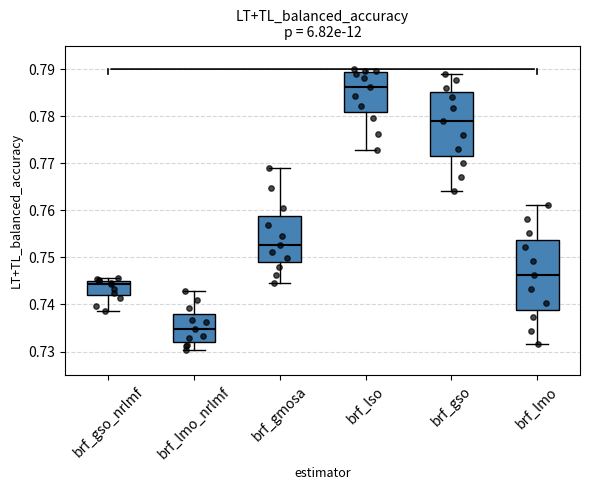

Reading left to right, read every box against the y-axis: the position of its median line, the range the box covers, and the ends of its whiskers. The values are not printed on the chart, so give them approximately, as read against the axis.

brf_gso_nrlmf: median 0.744, box 0.742 to 0.745, whiskers 0.739 to 0.746
brf_lmo_nrlmf: median 0.735, box 0.732 to 0.738, whiskers 0.730 to 0.743
brf_gmosa: median 0.753, box 0.749 to 0.759, whiskers 0.745 to 0.769
brf_lso: median 0.786, box 0.781 to 0.789, whiskers 0.773 to 0.790
brf_gso: median 0.779, box 0.772 to 0.785, whiskers 0.764 to 0.789
brf_lmo: median 0.746, box 0.739 to 0.754, whiskers 0.732 to 0.761